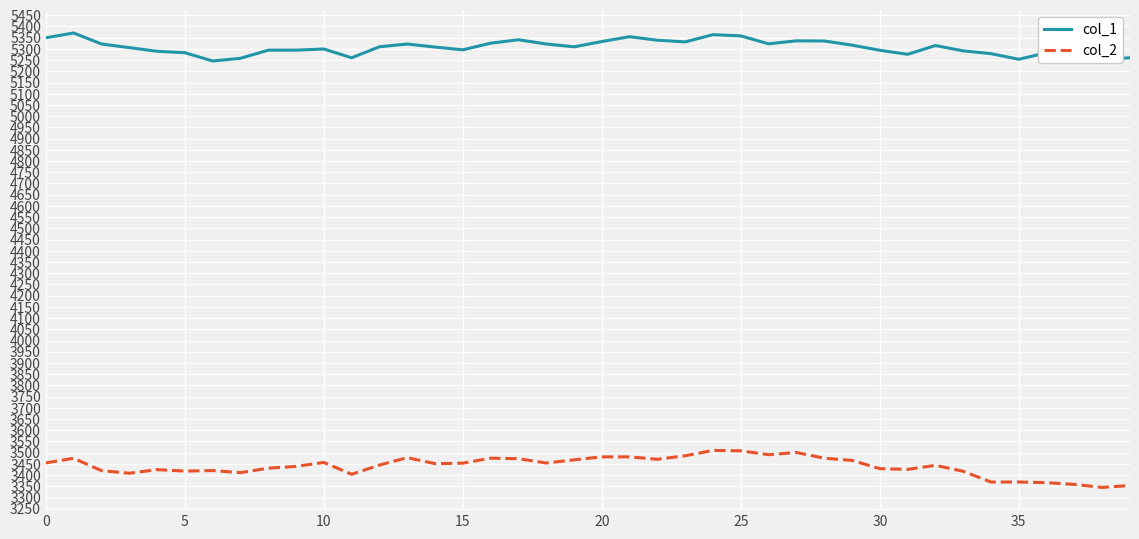

True or false: col_1 and col_2 intersect in this chart.

False